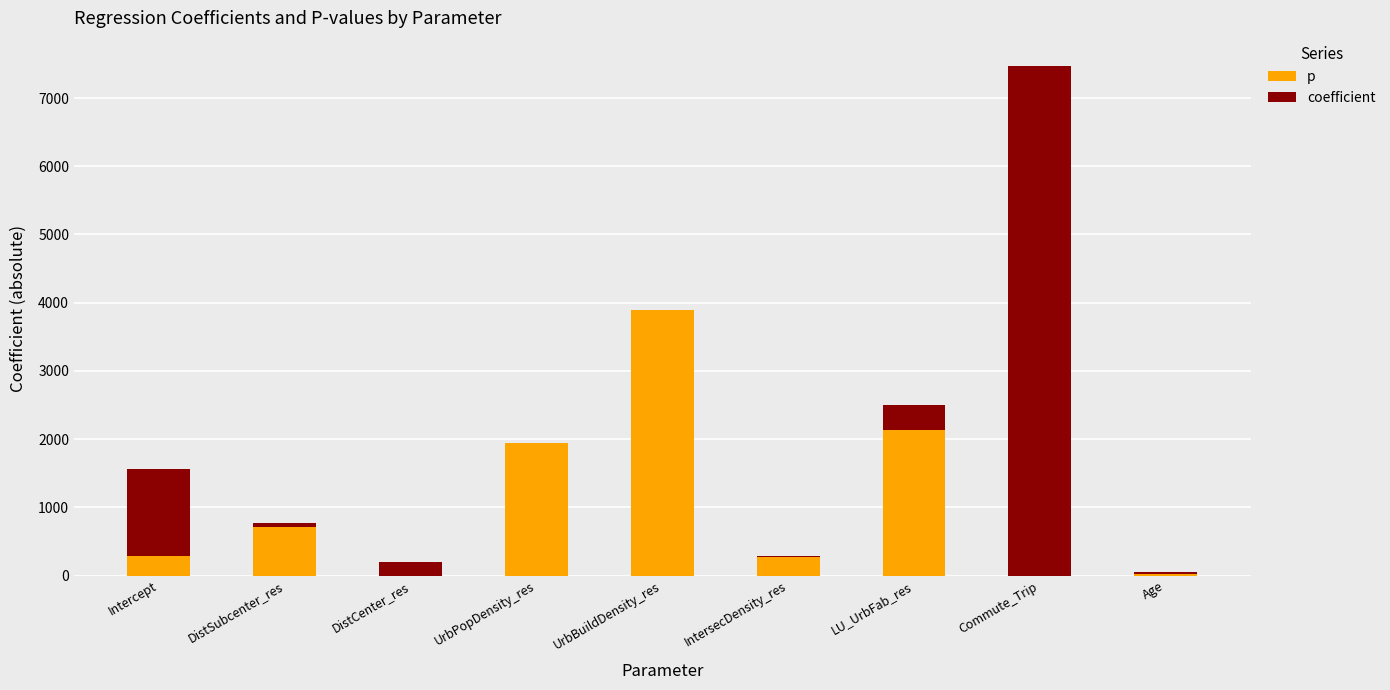

Which series changed the most between Intercept and IntersecDensity_res?

coefficient